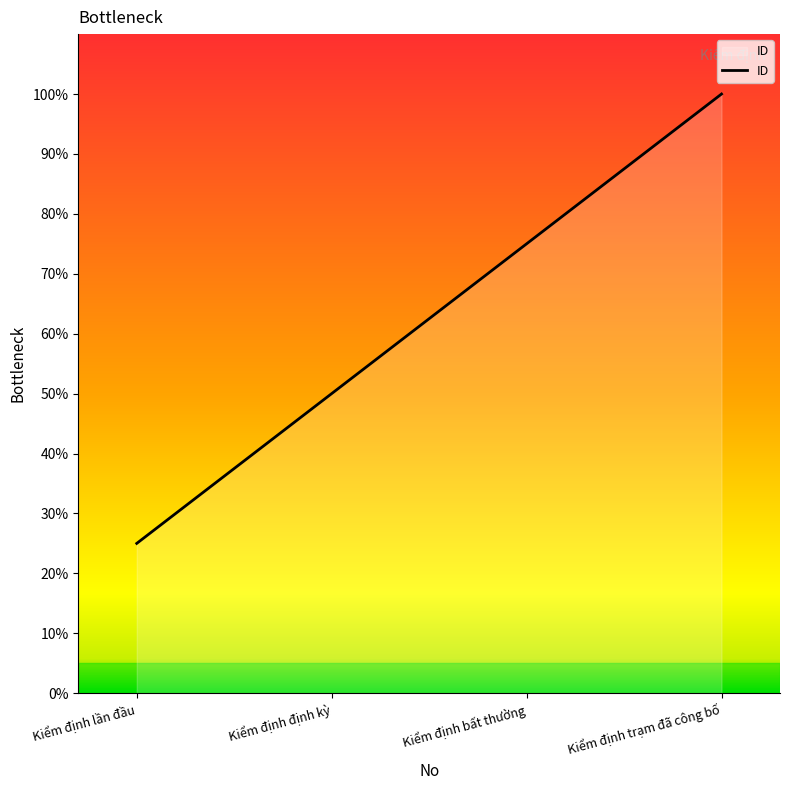

What value does the data have at Kiểm định định kỳ?

50